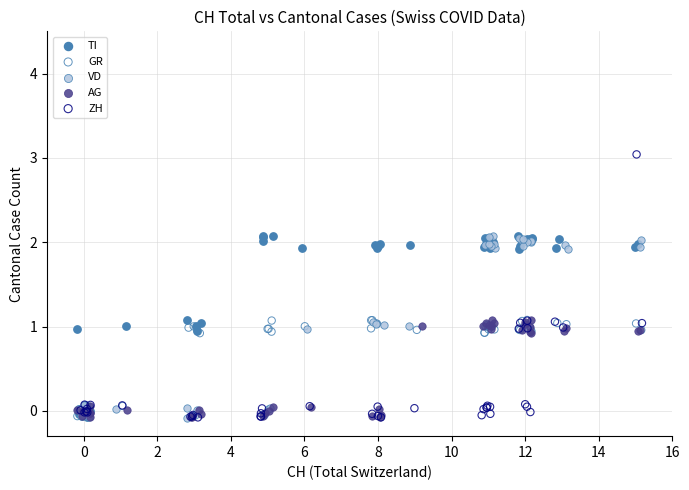

Which series has the widest spread of Y values?

ZH